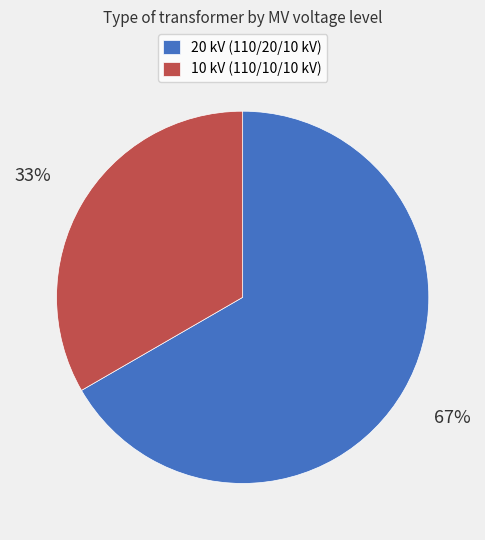

Which slice represents more than half of the pie?

20 kV (110/20/10 kV)